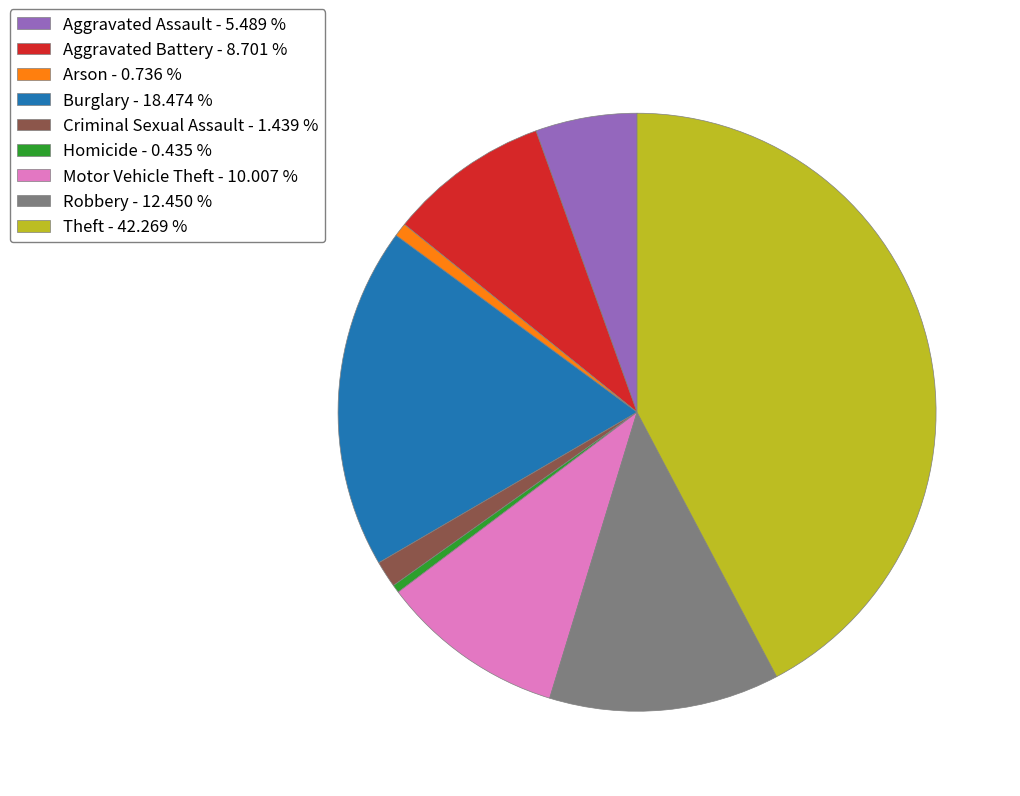

How many segments does this pie chart have?

9